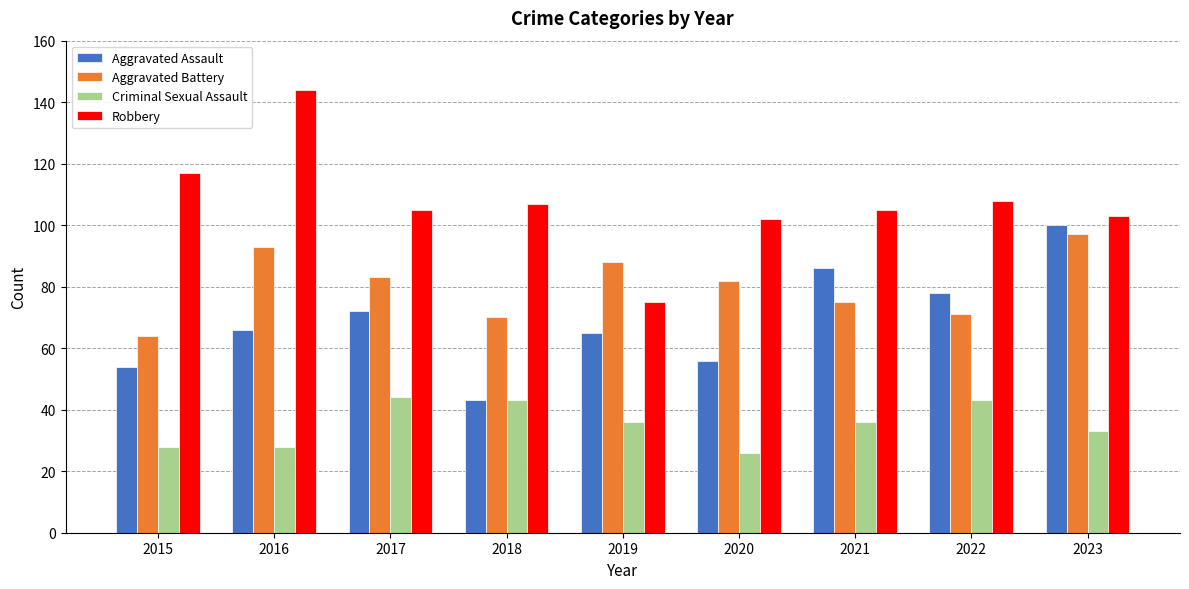

What is the greatest value displayed?

144